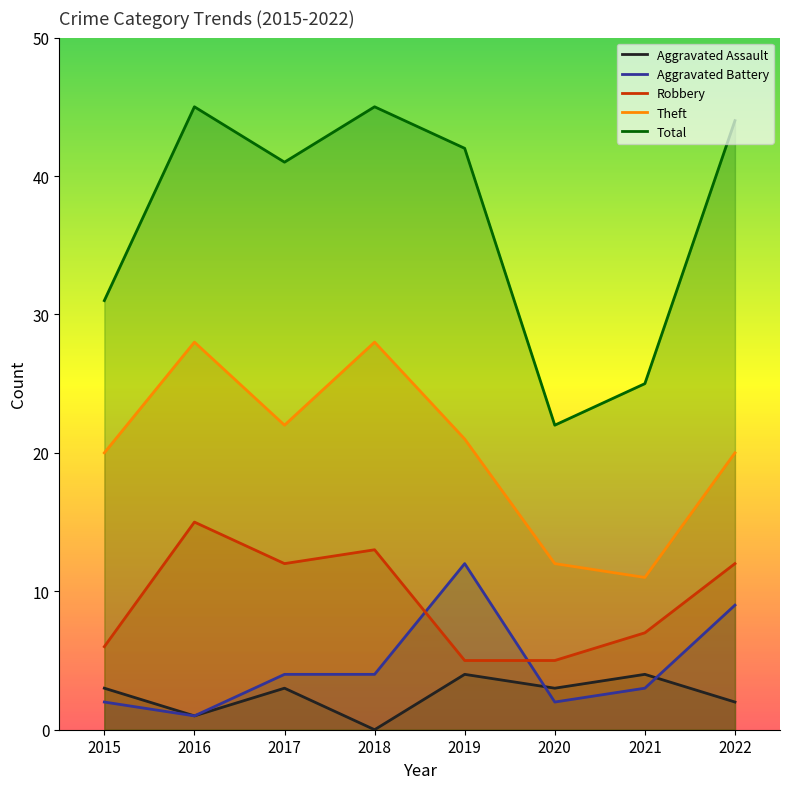

How many series are shown in this chart?

5